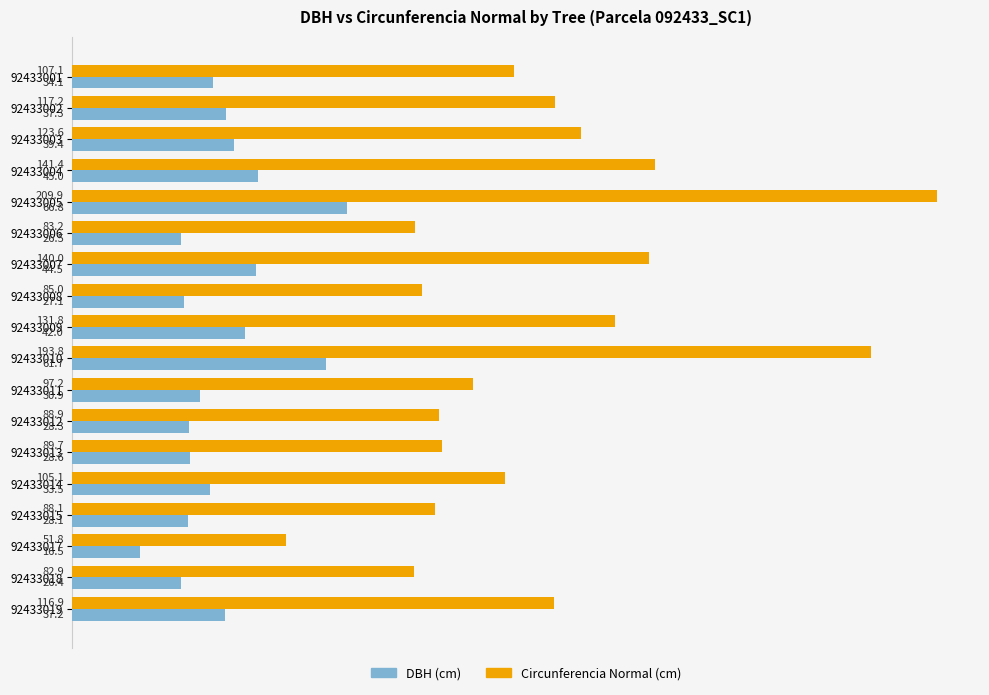

At which category is the sum across all series the highest?

92433005